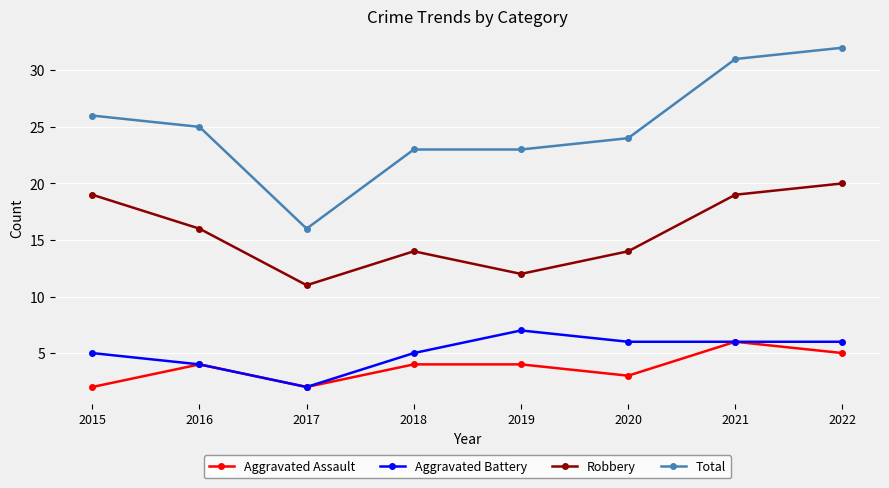

How many interior local peaks does the Robbery series have?

1